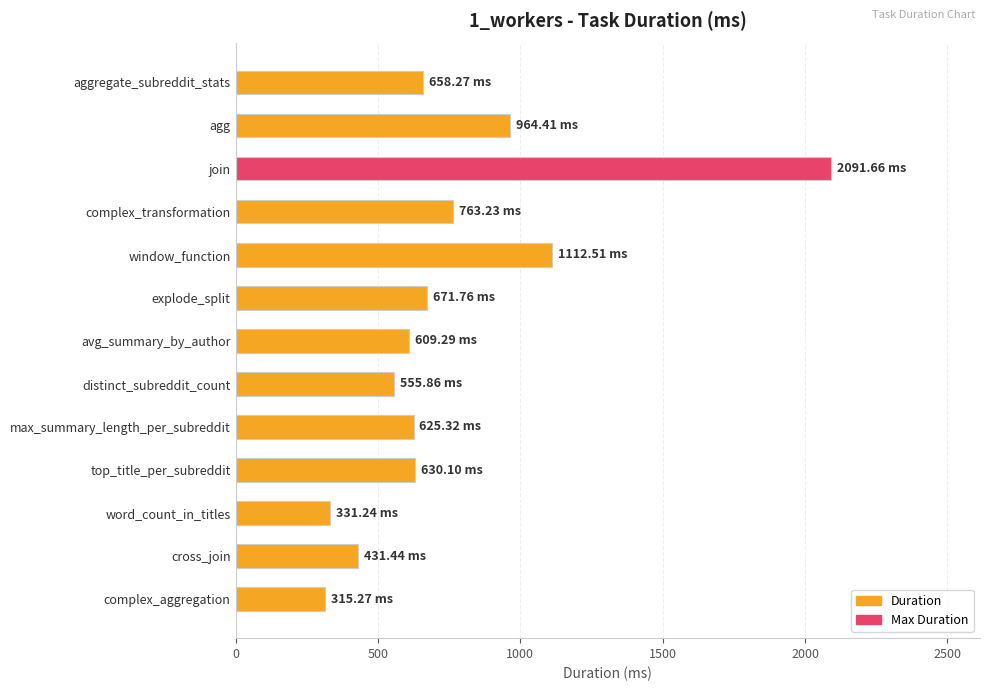

Between aggregate_subreddit_stats and cross_join, which is larger?

aggregate_subreddit_stats